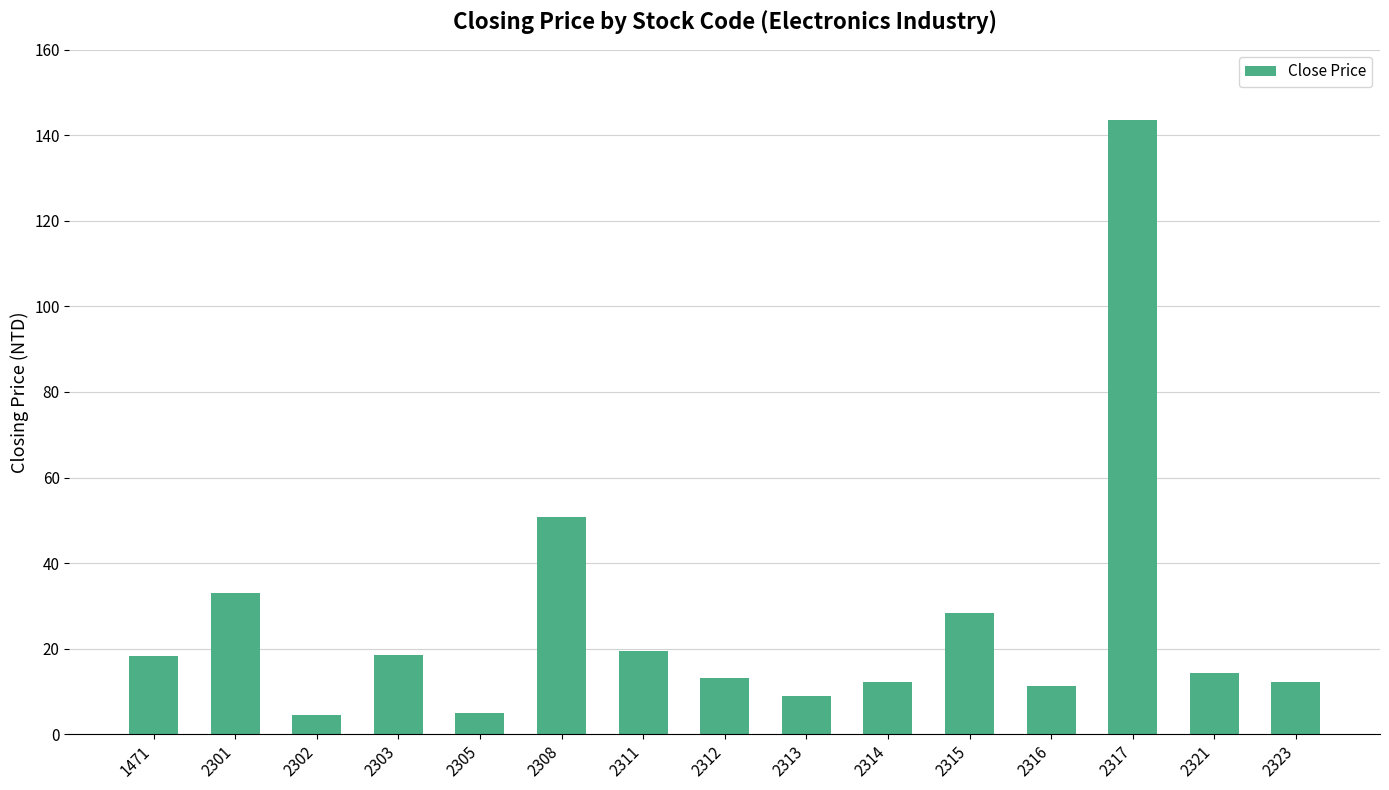

What is the change in value from 2302 to 2316?

+6.8